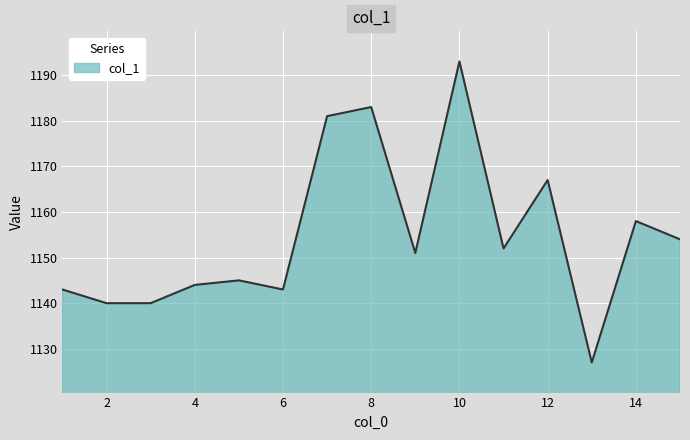

How many lines are shown in the chart?

1